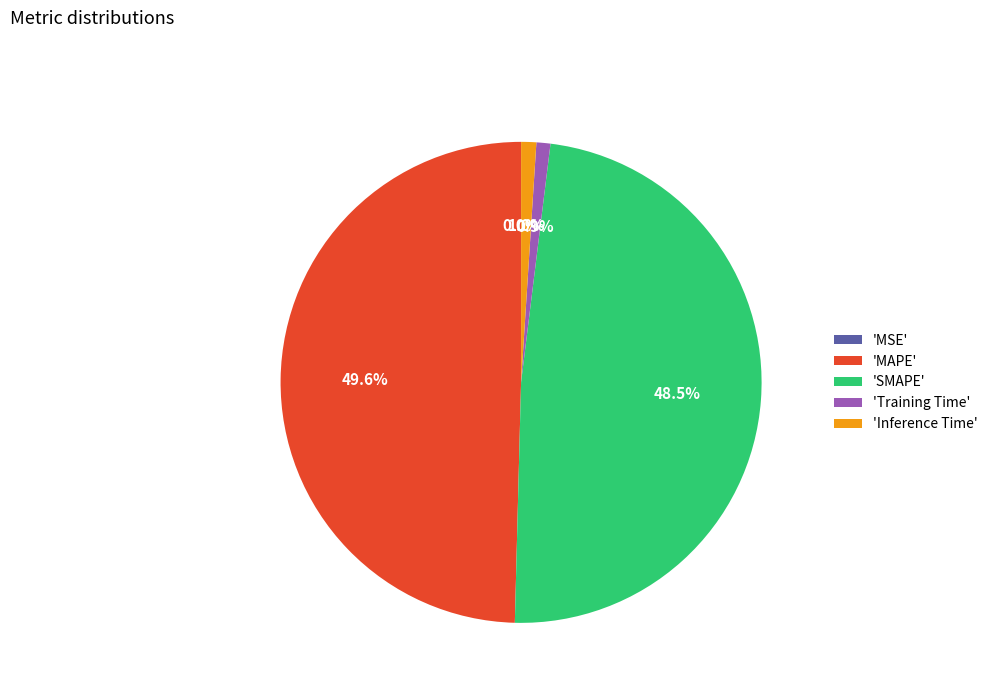

Which slice is the largest?

'MAPE'